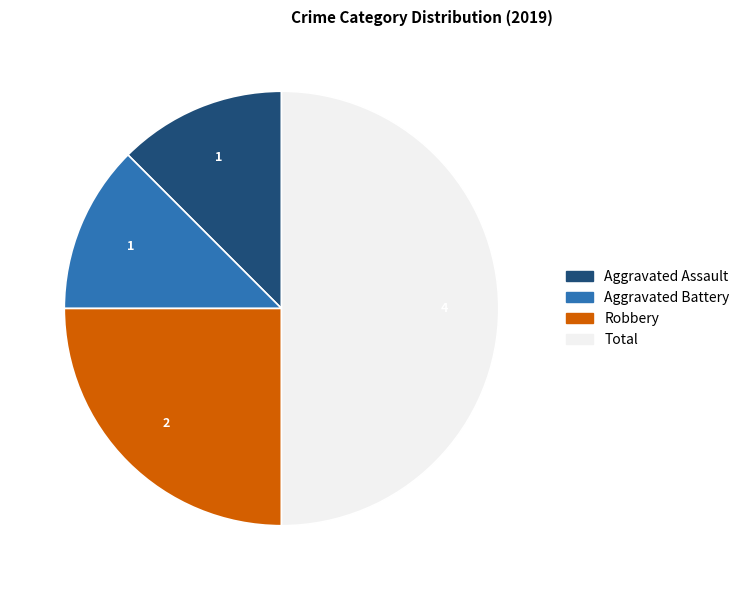

Which slice is the largest?

Total